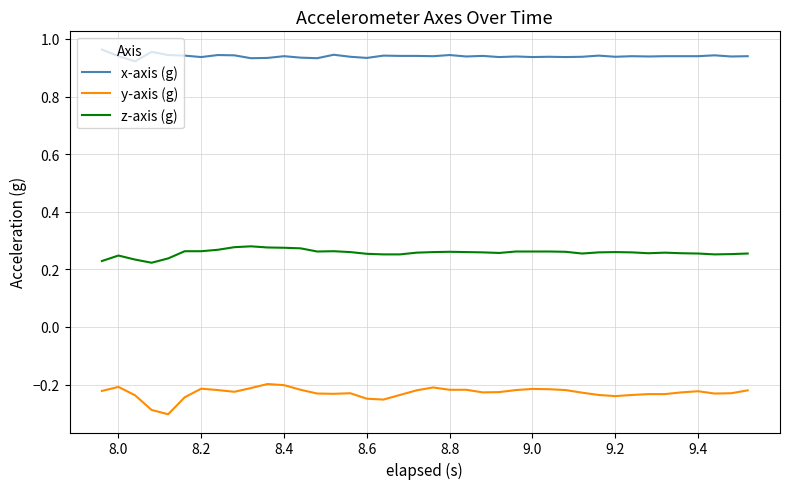

True or false: x-axis (g) and z-axis (g) intersect in this chart.

False